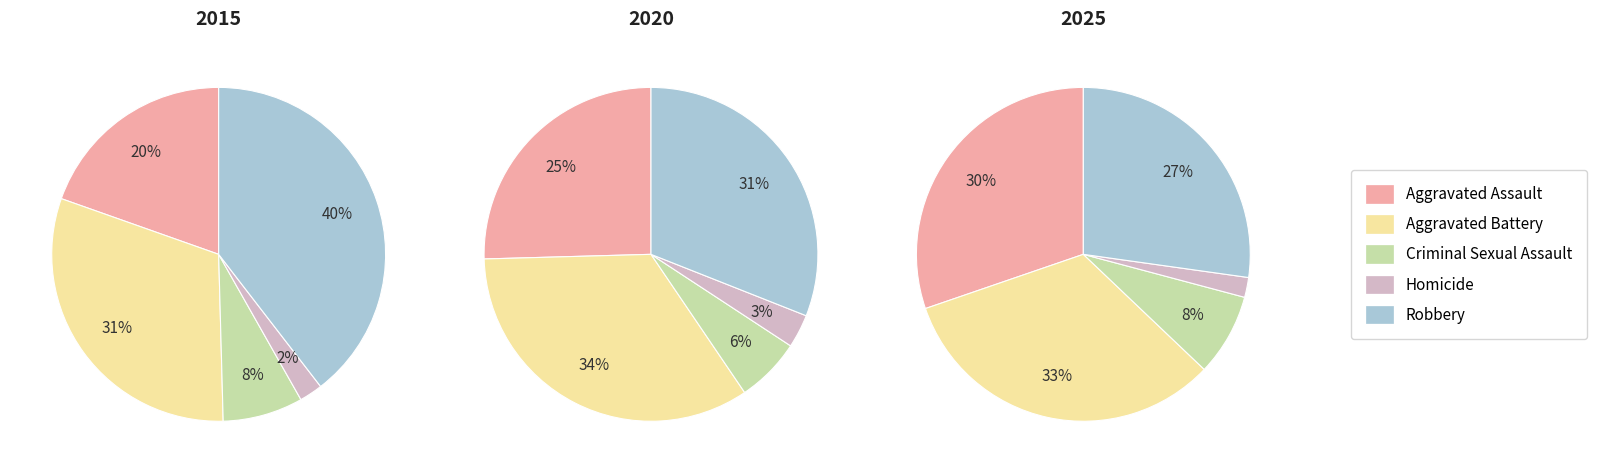

Which slice is the smallest?

Homicide